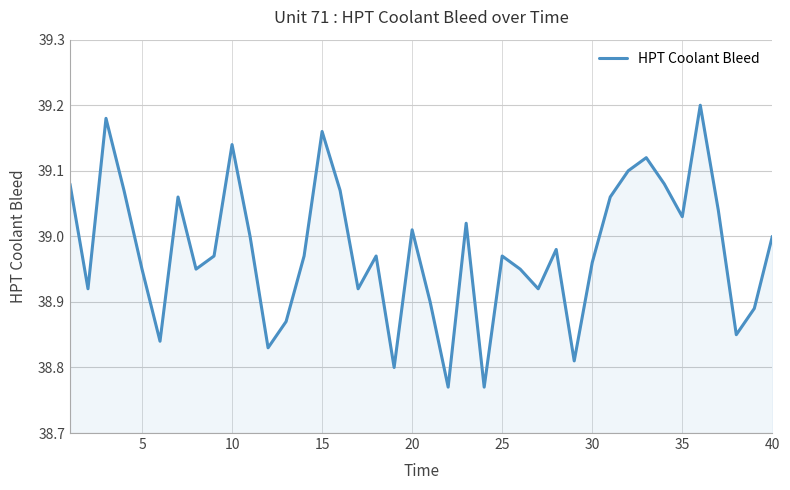

What is the difference between the maximum and minimum values?

0.4